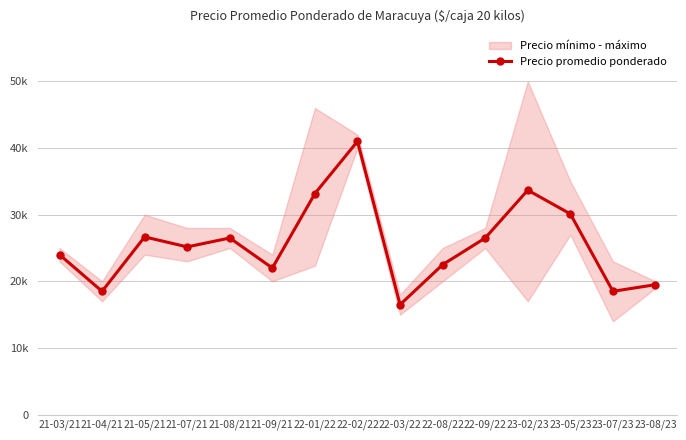

How many points are higher than both their immediate neighbors (excluding endpoints)?

4